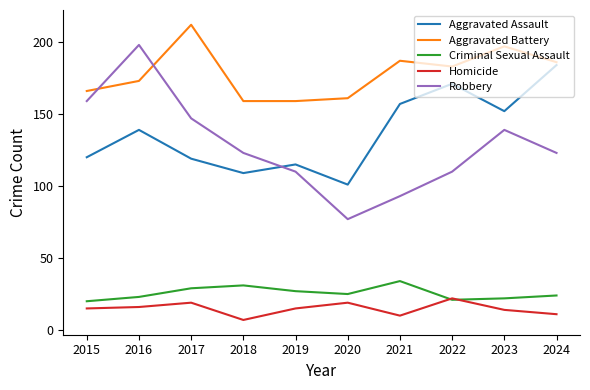

True or false: Criminal Sexual Assault and Robbery intersect in this chart.

False